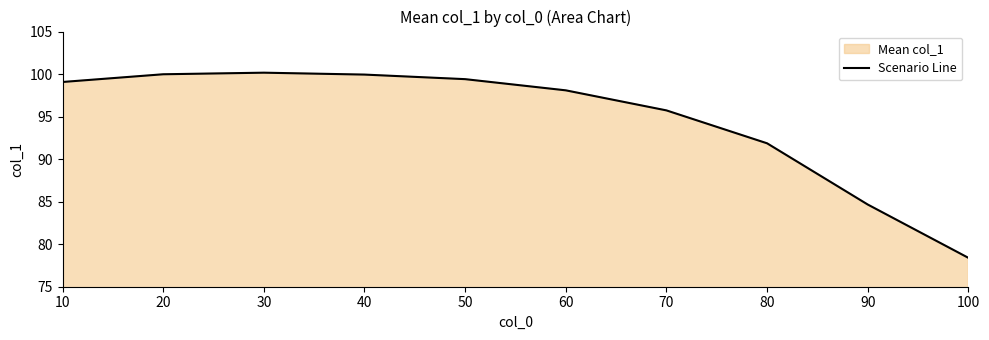

How many lines are shown in the chart?

1